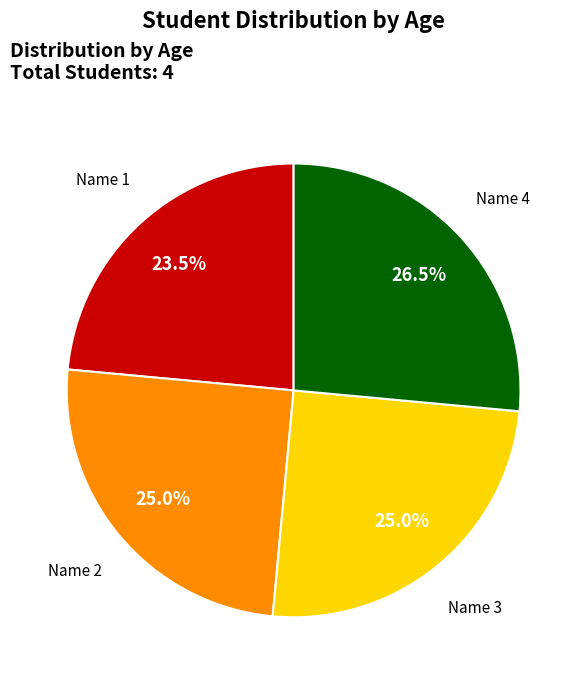

How much of the chart is everything except Name 4?

73.5%